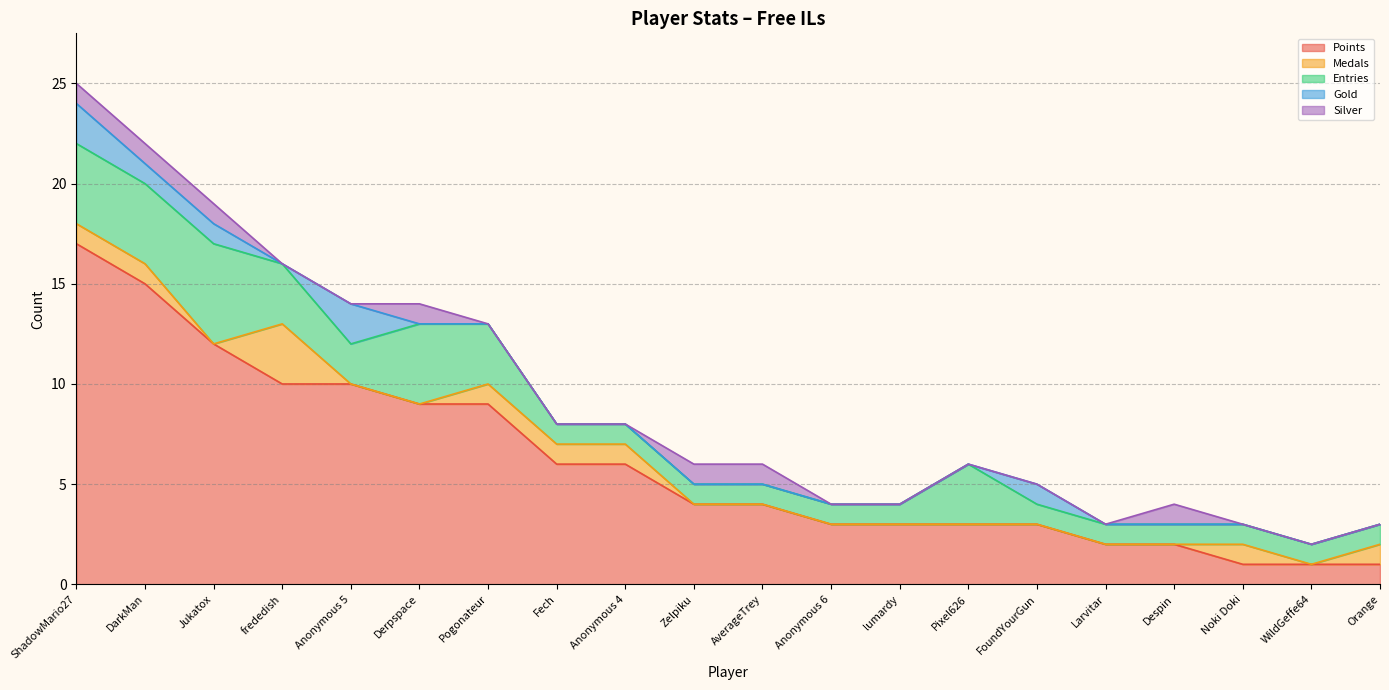

Reading left to right, what are all the values shown in this chart?

Points: ShadowMario27=17	DarkMan=15	Jukatox=12	frededish=10	Anonymous 5=10	Derpspace=9	Pogonateur=9	Fech=6	Anonymous 4=6	Zelpiku=4	AverageTrey=4	Anonymous 6=3	lumardy=3	Pixel626=3	FoundYourGun=3	Larvitar=2	Despin=2	Noki Doki=1	WildGeffe64=1	Orange=1
Medals: ShadowMario27=1	DarkMan=1	Jukatox=0	frededish=3	Anonymous 5=0	Derpspace=0	Pogonateur=1	Fech=1	Anonymous 4=1	Zelpiku=0	AverageTrey=0	Anonymous 6=0	lumardy=0	Pixel626=0	FoundYourGun=0	Larvitar=0	Despin=0	Noki Doki=1	WildGeffe64=0	Orange=1
Entries: ShadowMario27=4	DarkMan=4	Jukatox=5	frededish=3	Anonymous 5=2	Derpspace=4	Pogonateur=3	Fech=1	Anonymous 4=1	Zelpiku=1	AverageTrey=1	Anonymous 6=1	lumardy=1	Pixel626=3	FoundYourGun=1	Larvitar=1	Despin=1	Noki Doki=1	WildGeffe64=1	Orange=1
Gold: ShadowMario27=2	DarkMan=1	Jukatox=1	frededish=0	Anonymous 5=2	Derpspace=0	Pogonateur=0	Fech=0	Anonymous 4=0	Zelpiku=0	AverageTrey=0	Anonymous 6=0	lumardy=0	Pixel626=0	FoundYourGun=1	Larvitar=0	Despin=0	Noki Doki=0	WildGeffe64=0	Orange=0
Silver: ShadowMario27=1	DarkMan=1	Jukatox=1	frededish=0	Anonymous 5=0	Derpspace=1	Pogonateur=0	Fech=0	Anonymous 4=0	Zelpiku=1	AverageTrey=1	Anonymous 6=0	lumardy=0	Pixel626=0	FoundYourGun=0	Larvitar=0	Despin=1	Noki Doki=0	WildGeffe64=0	Orange=0